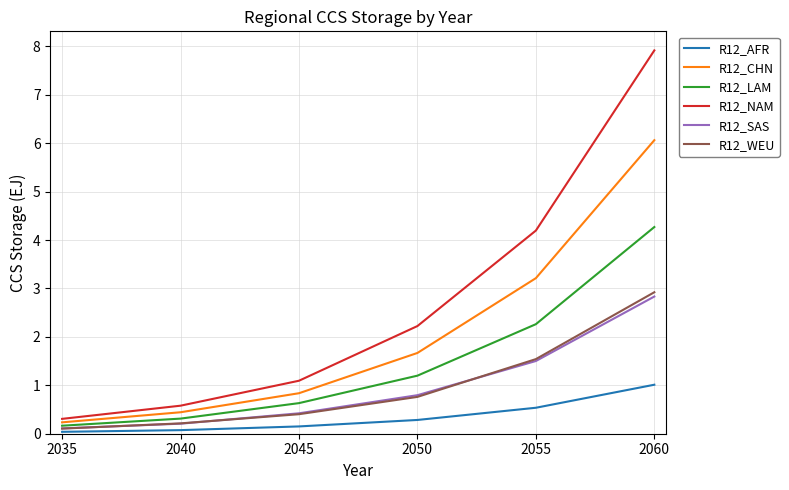

What is the sum of all R12_AFR values?

2.1